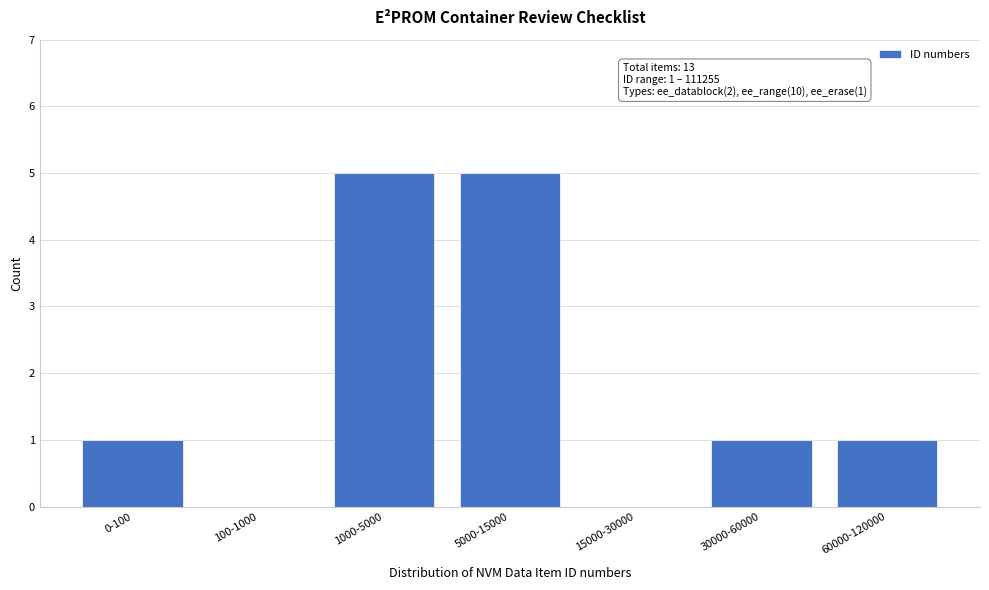

Reading right to left, extract all data points from this chart.

60000-120000=1	30000-60000=1	15000-30000=0	5000-15000=5	1000-5000=5	100-1000=0	0-100=1